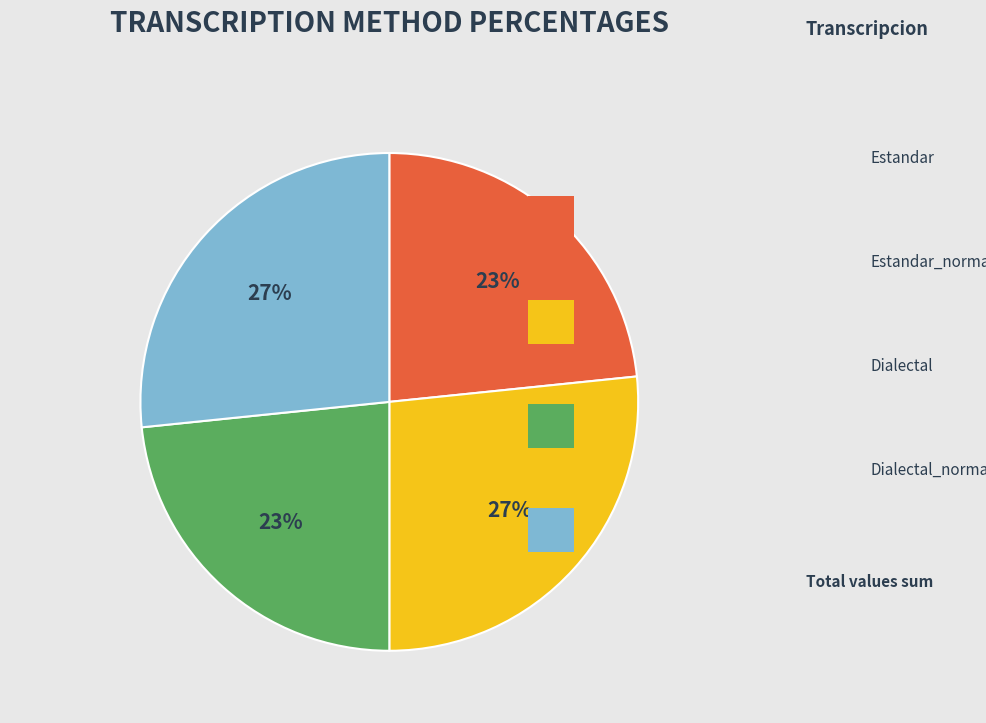

The Dialectal slice represents 29% of the pie. True or false?

False